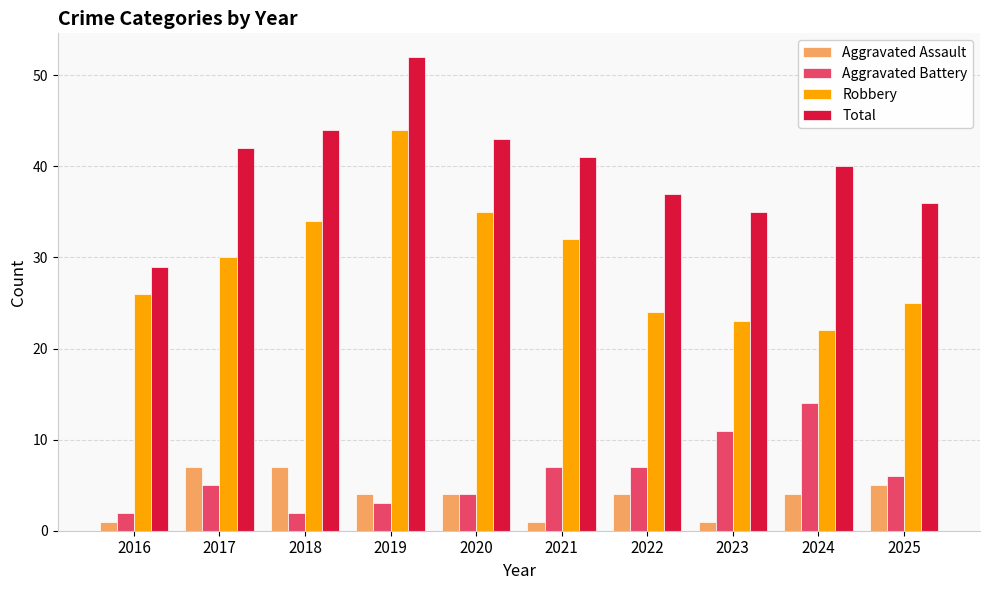

Are the bars horizontal?

No